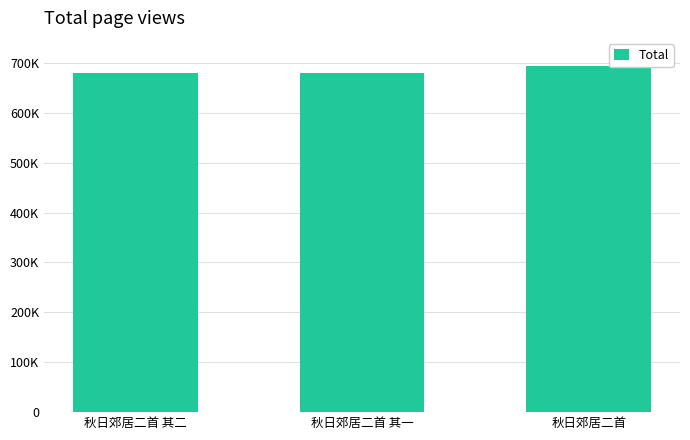

Where does the data first go above 679435?

秋日郊居二首